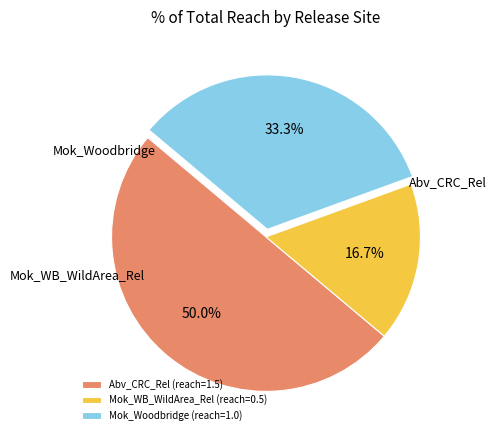

Rank the categories by value from highest to lowest.

Abv_CRC_Rel, Mok_Woodbridge, Mok_WB_WildArea_Rel